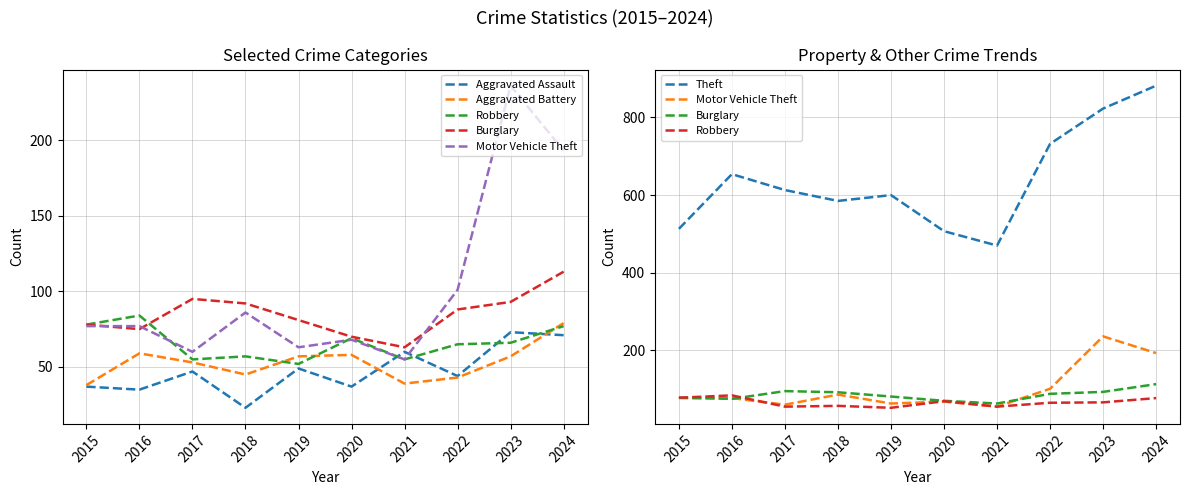

List the series in order of their peak value, highest first.

Theft, Motor Vehicle Theft, Burglary, Robbery, Aggravated Battery, Aggravated Assault